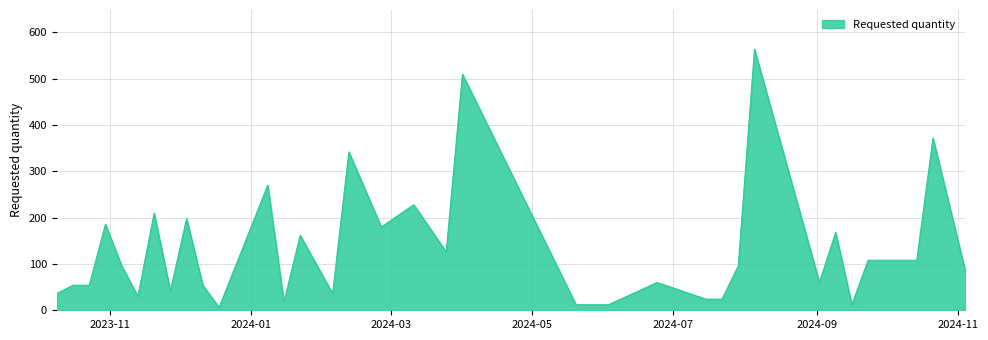

What is the maximum value shown in the chart?

564